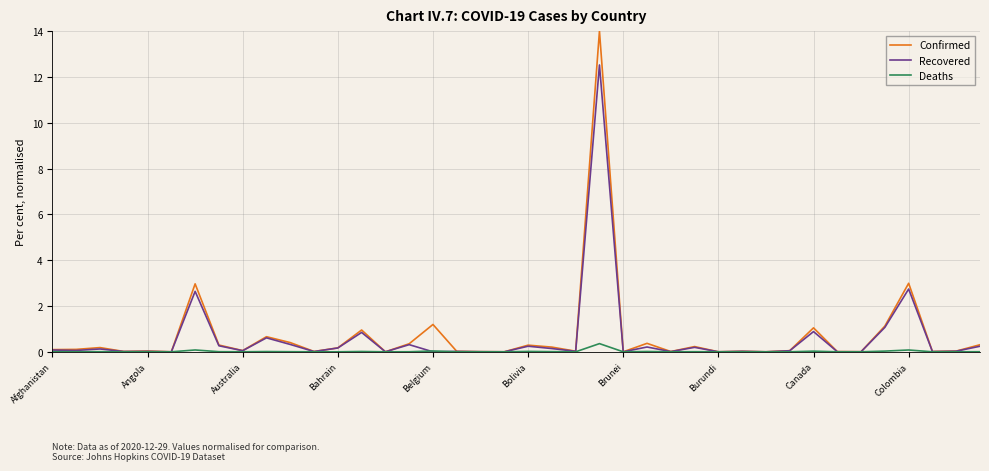

What is the greatest value displayed?

14.0